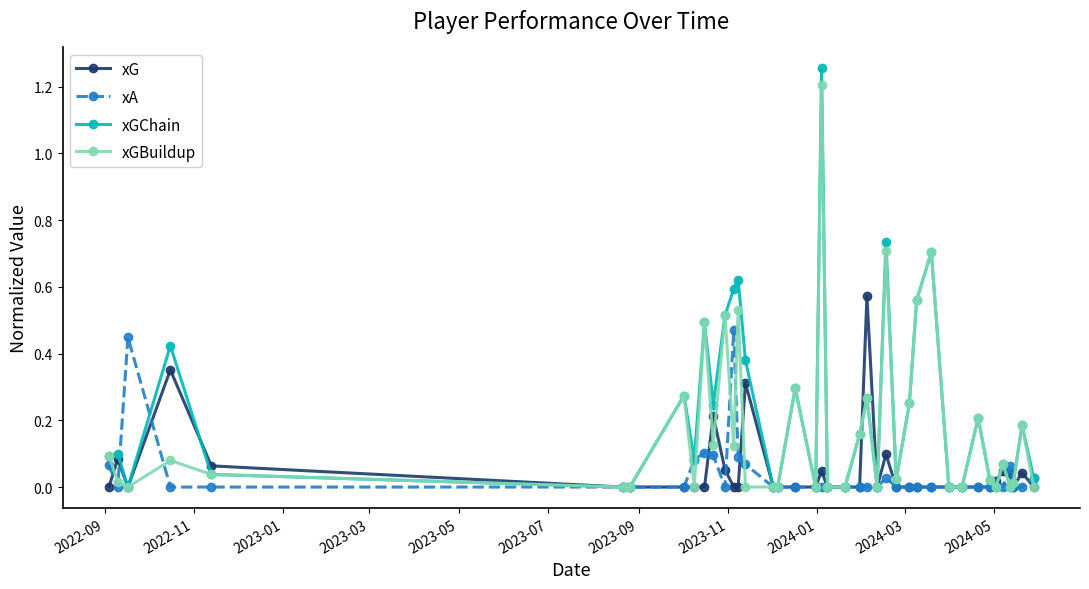

In xGBuildup, how many points are higher than both neighbors (excluding endpoints)?

13